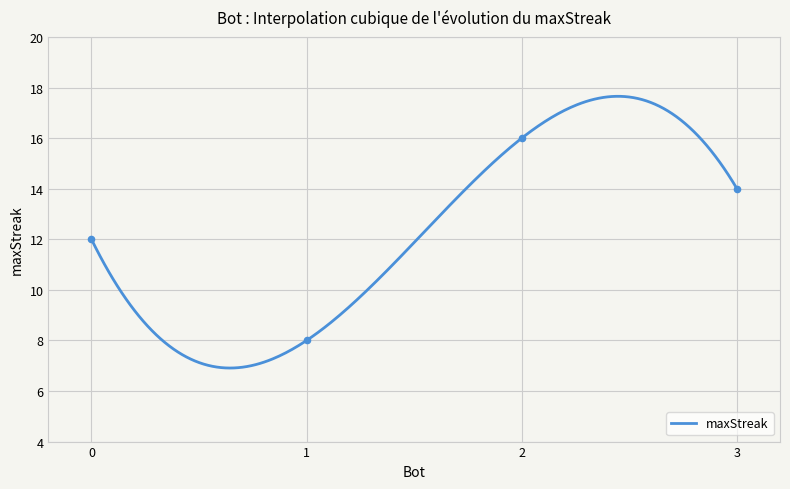

What is the change in value from 2 to 0?

-4